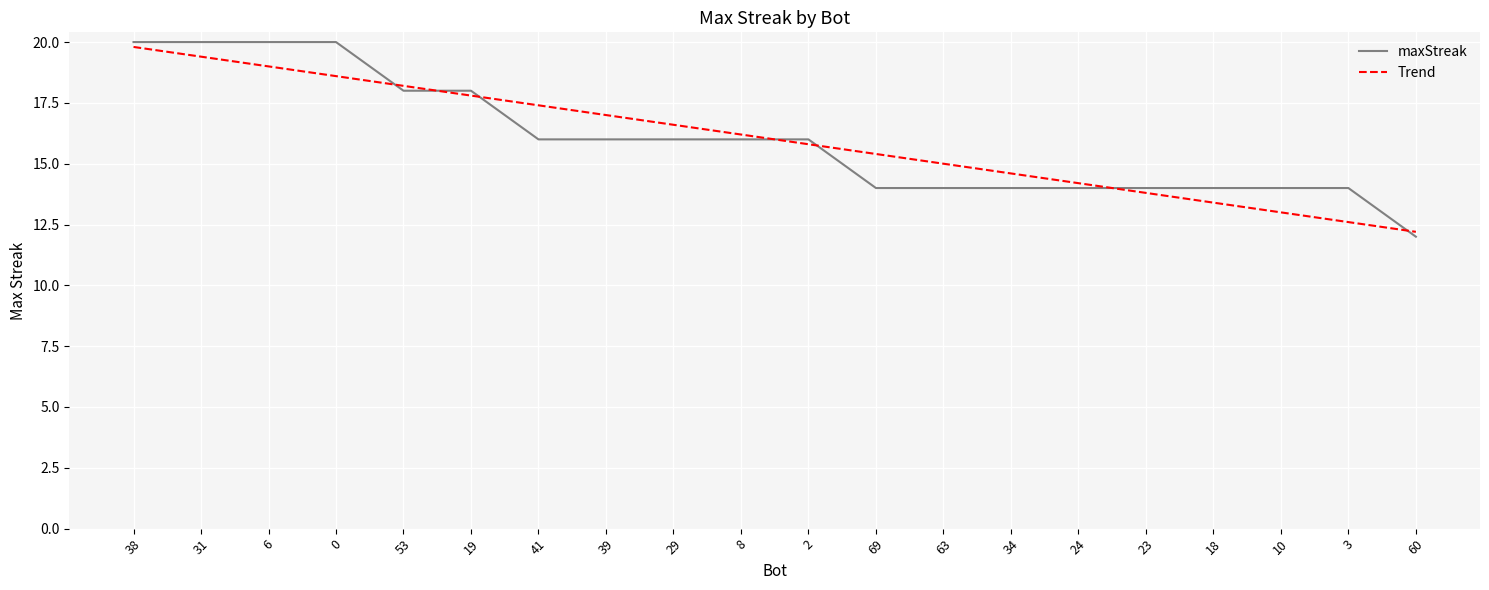

Reading left to right, what are all the values shown in this chart?

maxStreak: 38=20.0	31=20.0	6=20.0	0=20.0	53=18.0	19=18.0	41=16.0	39=16.0	29=16.0	8=16.0	2=16.0	69=14.0	63=14.0	34=14.0	24=14.0	23=14.0	18=14.0	10=14.0	3=14.0	60=12.0
Trend: 38=19.8	31=19.4	6=19.0	0=18.6	53=18.2	19=17.8	41=17.4	39=17.0	29=16.6	8=16.2	2=15.8	69=15.4	63=15.0	34=14.6	24=14.2	23=13.8	18=13.4	10=13.0	3=12.6	60=12.2